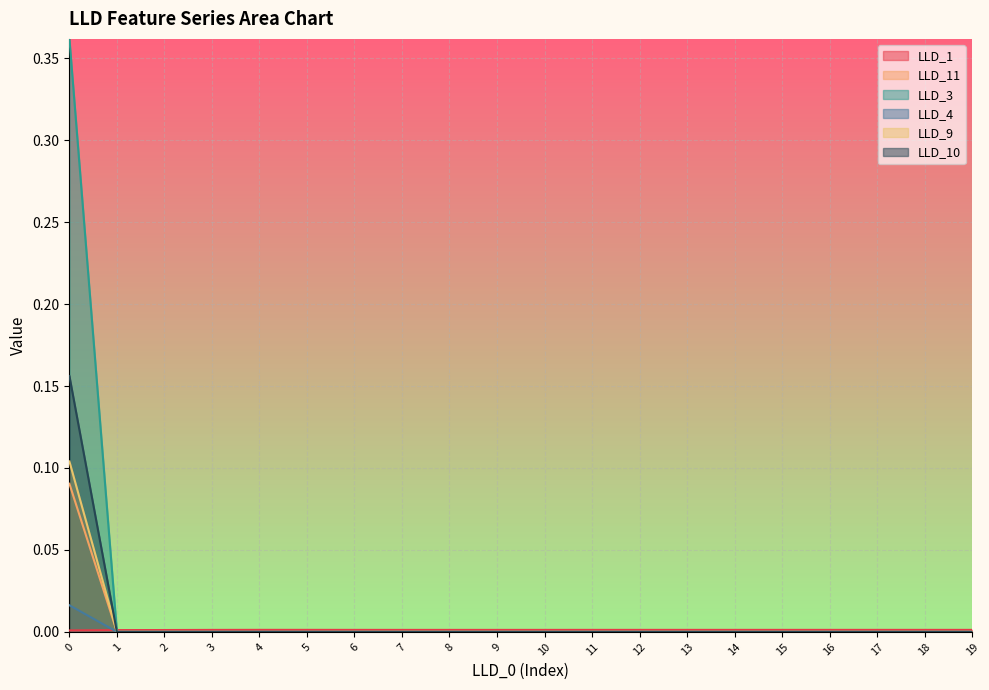

Is it true that LLD_1 equals 0.0 at 16?

True